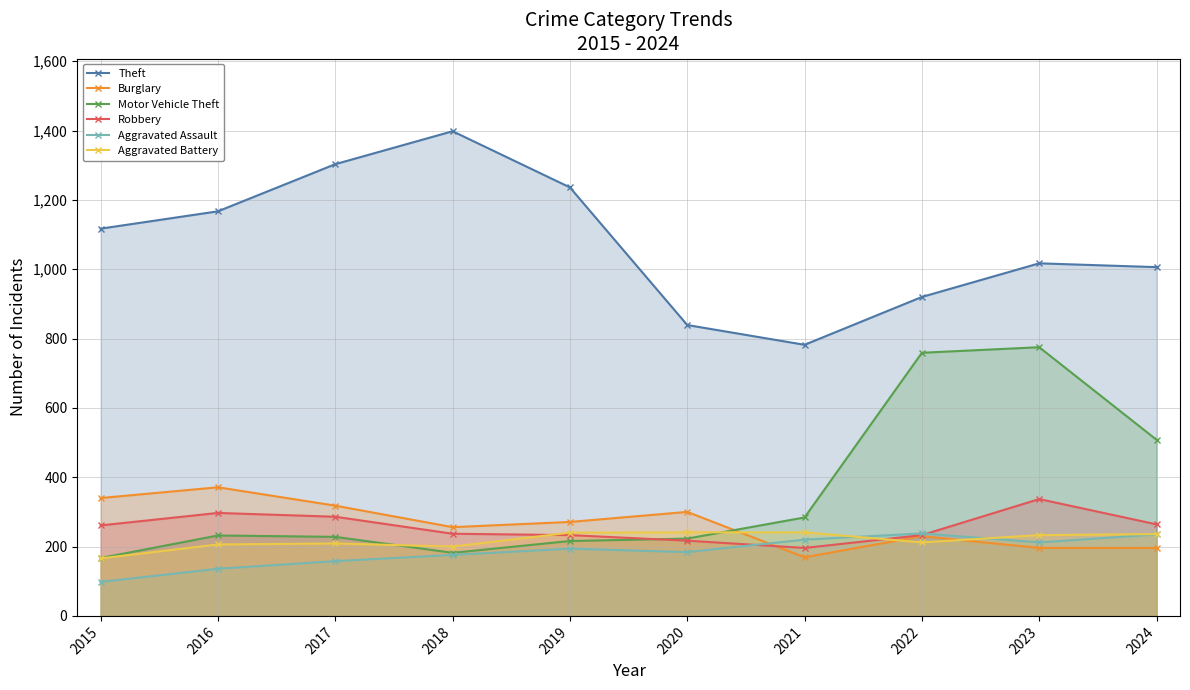

What is the difference between the Theft values at 2019 and 2015?

119